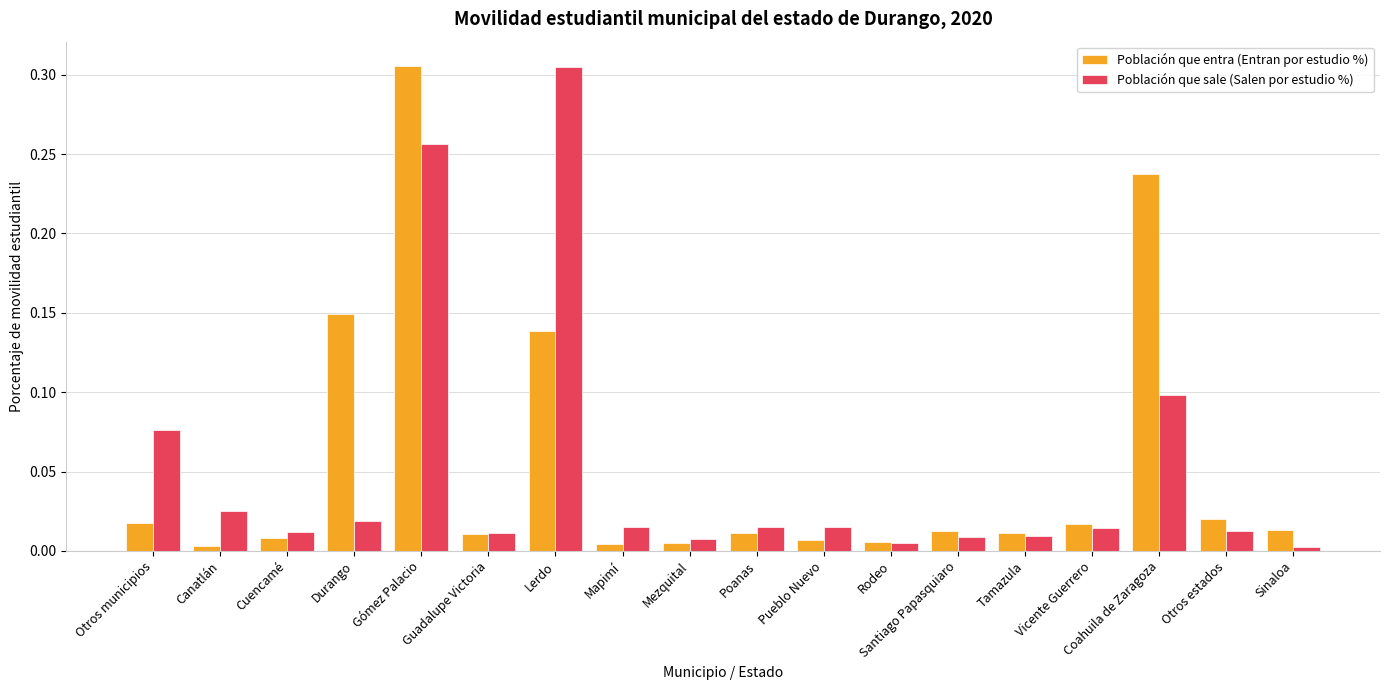

Which series changed the most between Lerdo and Otros estados?

Población que sale (Salen por estudio %)